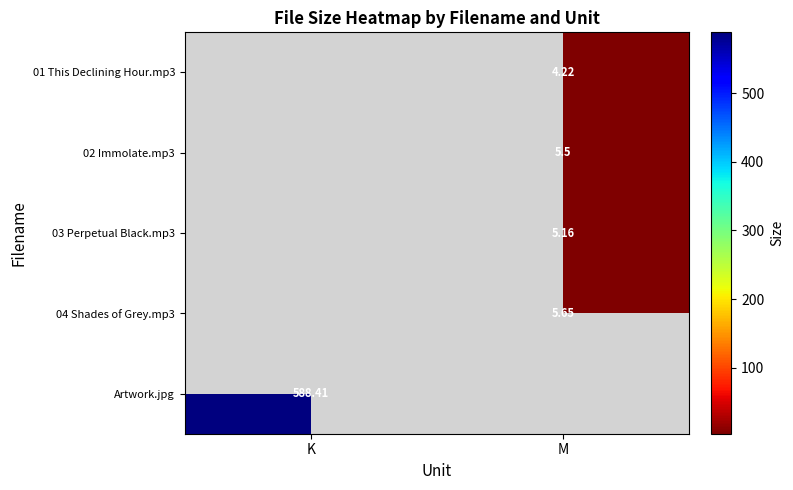

Which series changed the most between K and M?

Artwork.jpg